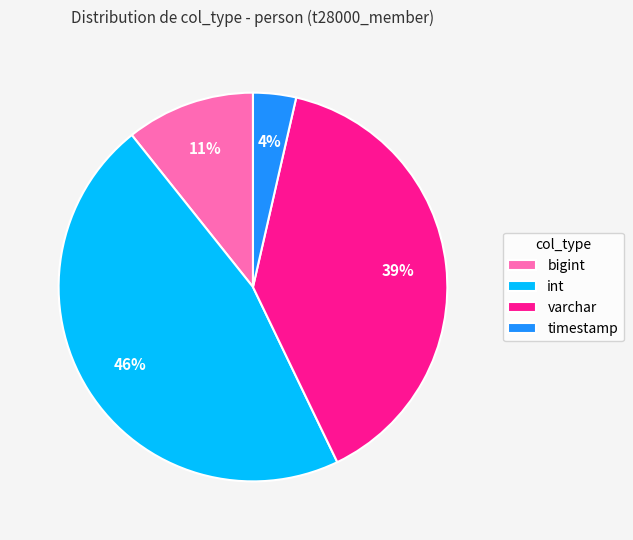

To the nearest percent, what is the average slice percentage?

25%